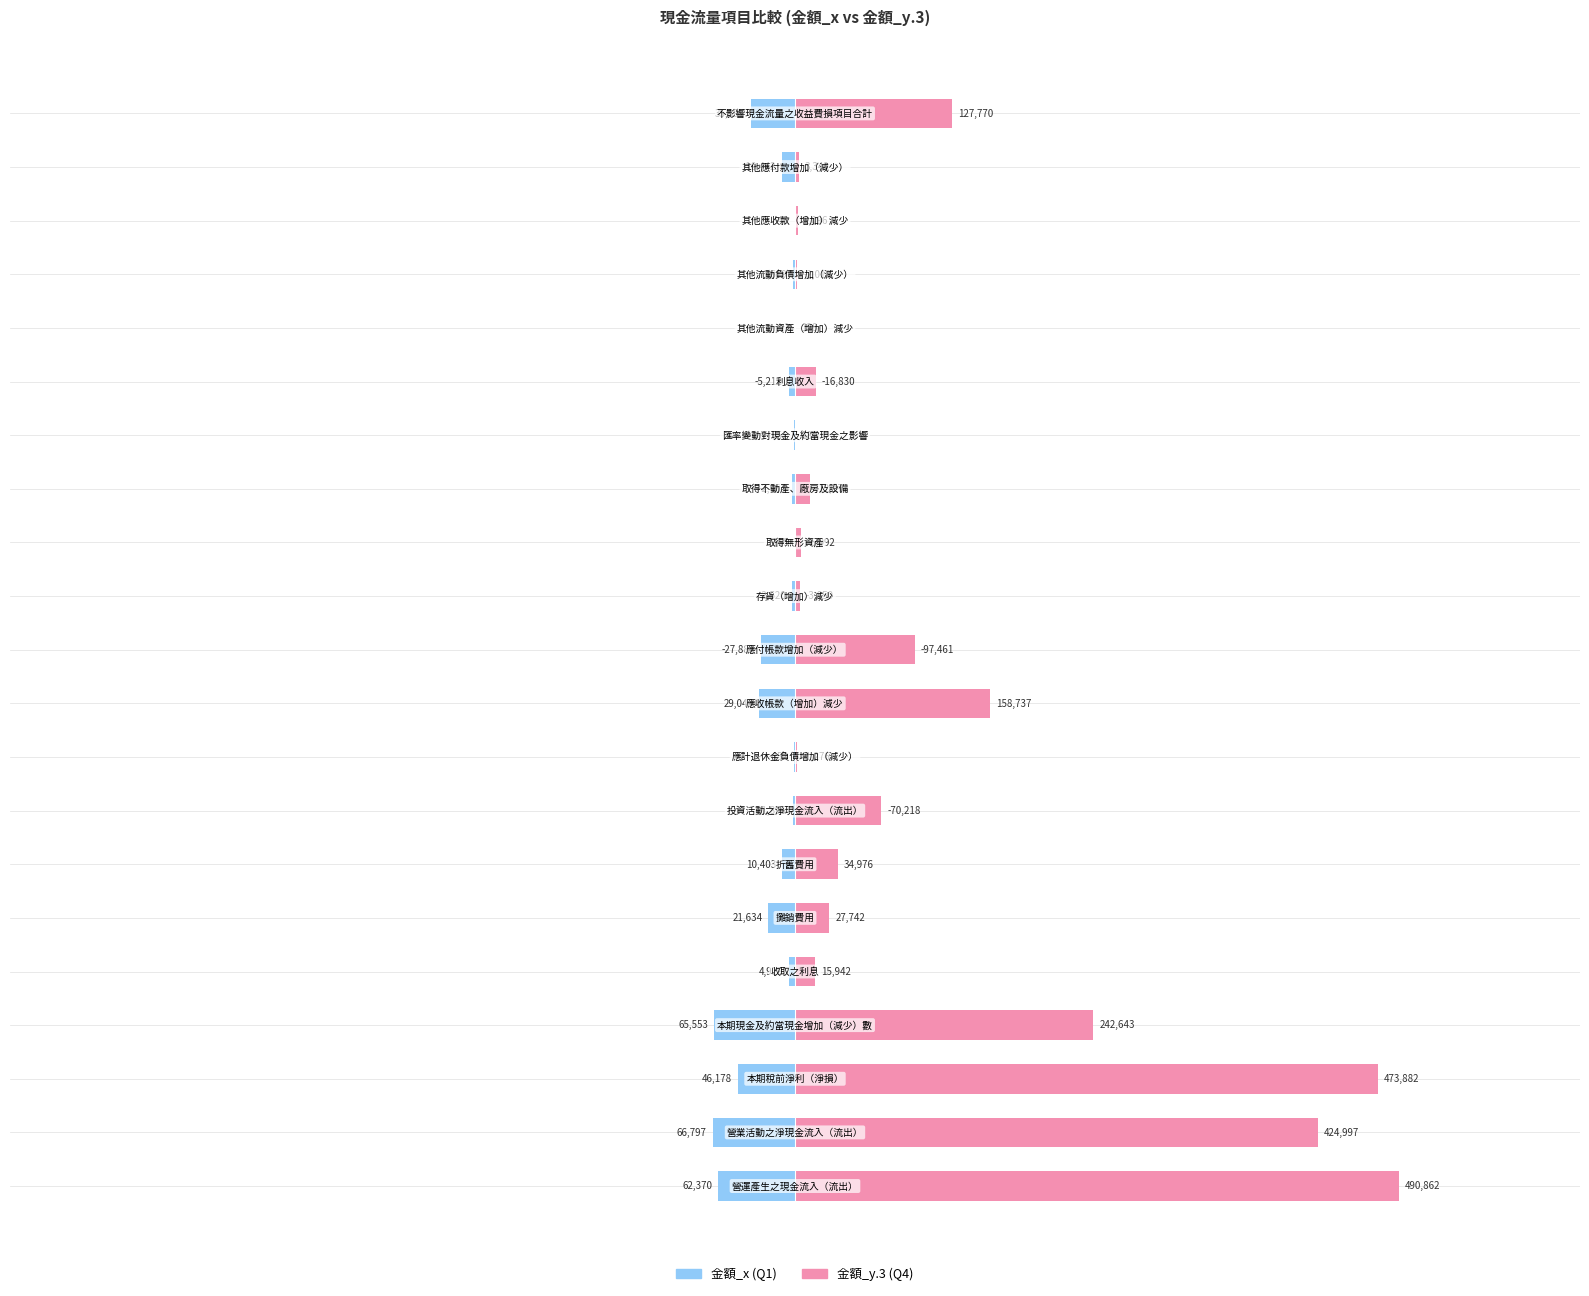

Rank the categories by 金額_y.3 value from lowest to highest.

4, 6, 12, 3, 2, 1, 9, 8, 7, 16, 5, 15, 14, 13, 10, 0, 11, 17, 19, 18, 20